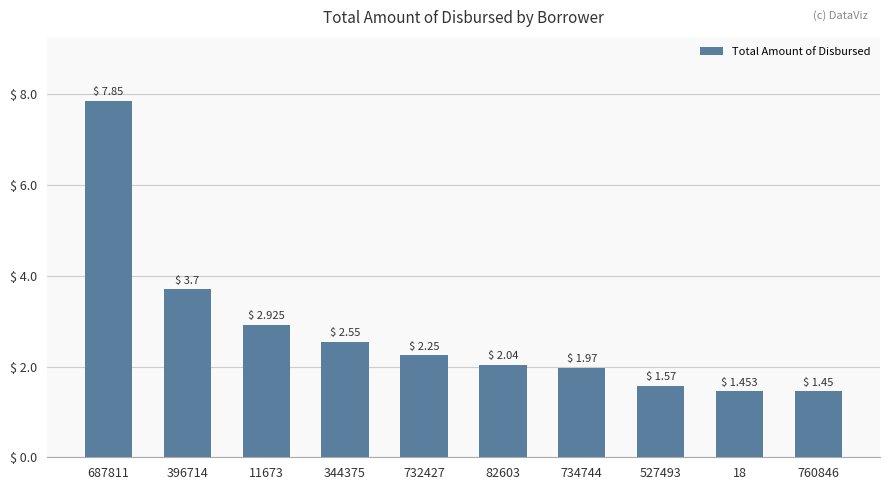

What is the label of the 1st bar from the left?

687811